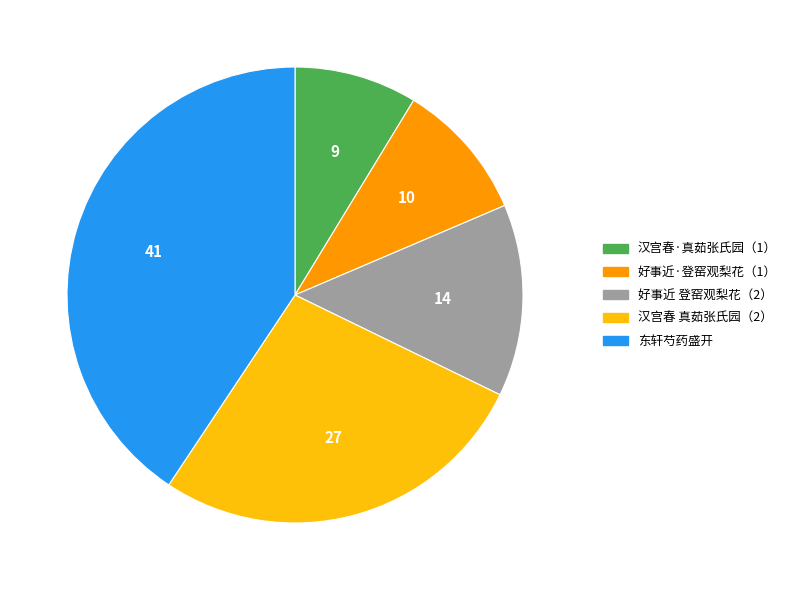

Is it true that 汉宫春·真茹张氏园（1） is 9% of the pie?

True